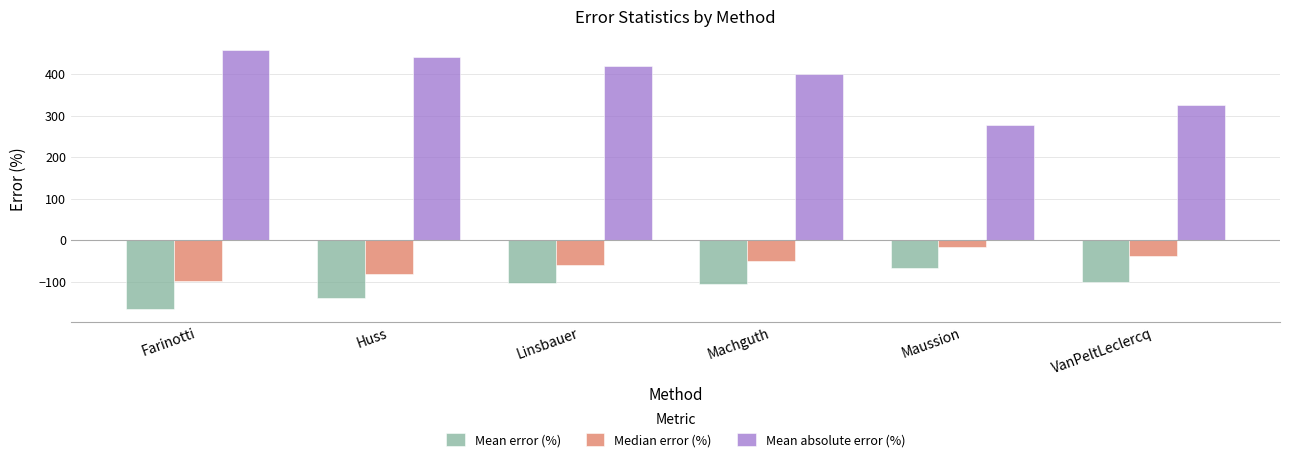

What is the sum of all Mean absolute error (%) values?

2320.2